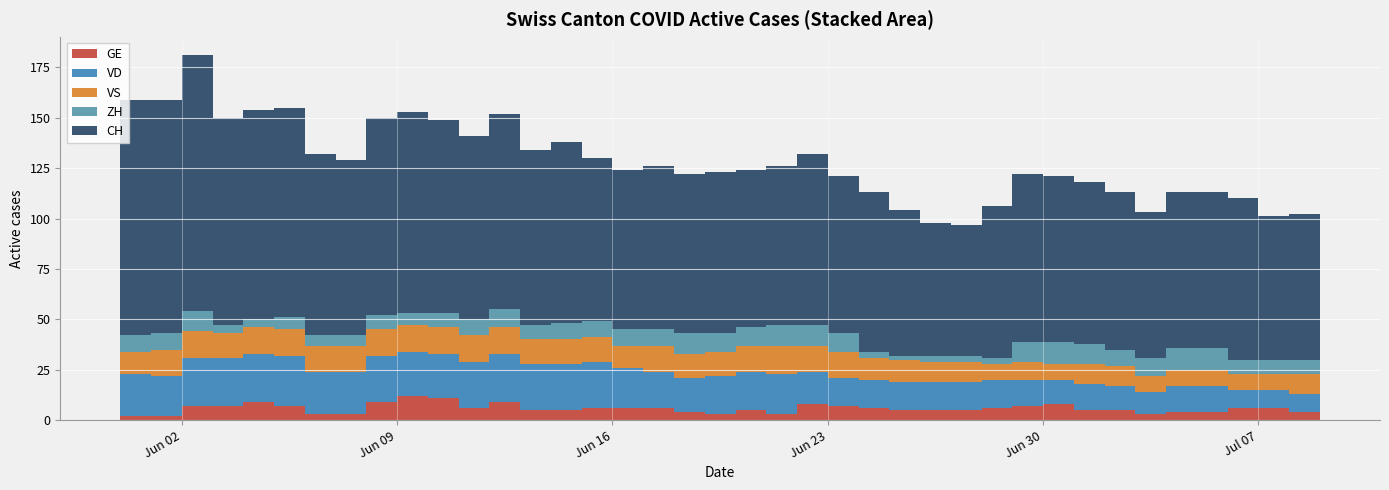

Reading right to left, list all the values displayed in this chart.

CH: 2020-07-09=78	2020-07-08=72	2020-07-07=71	2020-07-06=80	2020-07-05=77	2020-07-04=77	2020-07-03=72	2020-07-02=78	2020-07-01=80	2020-06-30=82	2020-06-29=83	2020-06-28=75	2020-06-27=65	2020-06-26=66	2020-06-25=72	2020-06-24=79	2020-06-23=78	2020-06-22=85	2020-06-21=79	2020-06-20=78	2020-06-19=80	2020-06-18=79	2020-06-17=81	2020-06-16=79	2020-06-15=81	2020-06-14=90	2020-06-13=87	2020-06-12=97	2020-06-11=91	2020-06-10=96	2020-06-09=100	2020-06-08=98	2020-06-07=87	2020-06-06=90	2020-06-05=104	2020-06-04=104	2020-06-03=103	2020-06-02=127	2020-06-01=116	2020-05-31=117
GE: 2020-07-09=4	2020-07-08=4	2020-07-07=6	2020-07-06=6	2020-07-05=4	2020-07-04=4	2020-07-03=3	2020-07-02=5	2020-07-01=5	2020-06-30=8	2020-06-29=7	2020-06-28=6	2020-06-27=5	2020-06-26=5	2020-06-25=5	2020-06-24=6	2020-06-23=7	2020-06-22=8	2020-06-21=3	2020-06-20=5	2020-06-19=3	2020-06-18=4	2020-06-17=6	2020-06-16=6	2020-06-15=6	2020-06-14=5	2020-06-13=5	2020-06-12=9	2020-06-11=6	2020-06-10=11	2020-06-09=12	2020-06-08=9	2020-06-07=3	2020-06-06=3	2020-06-05=7	2020-06-04=9	2020-06-03=7	2020-06-02=7	2020-06-01=2	2020-05-31=2
VD: 2020-07-09=9	2020-07-08=9	2020-07-07=9	2020-07-06=9	2020-07-05=13	2020-07-04=13	2020-07-03=11	2020-07-02=12	2020-07-01=13	2020-06-30=12	2020-06-29=13	2020-06-28=14	2020-06-27=14	2020-06-26=14	2020-06-25=14	2020-06-24=14	2020-06-23=14	2020-06-22=16	2020-06-21=20	2020-06-20=19	2020-06-19=19	2020-06-18=17	2020-06-17=18	2020-06-16=20	2020-06-15=23	2020-06-14=23	2020-06-13=23	2020-06-12=24	2020-06-11=23	2020-06-10=22	2020-06-09=22	2020-06-08=23	2020-06-07=21	2020-06-06=21	2020-06-05=25	2020-06-04=24	2020-06-03=24	2020-06-02=24	2020-06-01=20	2020-05-31=21
VS: 2020-07-09=10	2020-07-08=10	2020-07-07=8	2020-07-06=8	2020-07-05=8	2020-07-04=8	2020-07-03=8	2020-07-02=10	2020-07-01=10	2020-06-30=8	2020-06-29=9	2020-06-28=8	2020-06-27=10	2020-06-26=10	2020-06-25=11	2020-06-24=11	2020-06-23=13	2020-06-22=13	2020-06-21=14	2020-06-20=13	2020-06-19=12	2020-06-18=12	2020-06-17=13	2020-06-16=11	2020-06-15=12	2020-06-14=12	2020-06-13=12	2020-06-12=13	2020-06-11=13	2020-06-10=13	2020-06-09=13	2020-06-08=13	2020-06-07=13	2020-06-06=13	2020-06-05=13	2020-06-04=13	2020-06-03=12	2020-06-02=13	2020-06-01=13	2020-05-31=11
ZH: 2020-07-09=8	2020-07-08=7	2020-07-07=7	2020-07-06=7	2020-07-05=11	2020-07-04=11	2020-07-03=9	2020-07-02=8	2020-07-01=10	2020-06-30=11	2020-06-29=10	2020-06-28=3	2020-06-27=3	2020-06-26=3	2020-06-25=2	2020-06-24=3	2020-06-23=9	2020-06-22=10	2020-06-21=10	2020-06-20=9	2020-06-19=9	2020-06-18=10	2020-06-17=8	2020-06-16=8	2020-06-15=8	2020-06-14=8	2020-06-13=7	2020-06-12=9	2020-06-11=8	2020-06-10=7	2020-06-09=6	2020-06-08=7	2020-06-07=5	2020-06-06=5	2020-06-05=6	2020-06-04=4	2020-06-03=4	2020-06-02=10	2020-06-01=8	2020-05-31=8